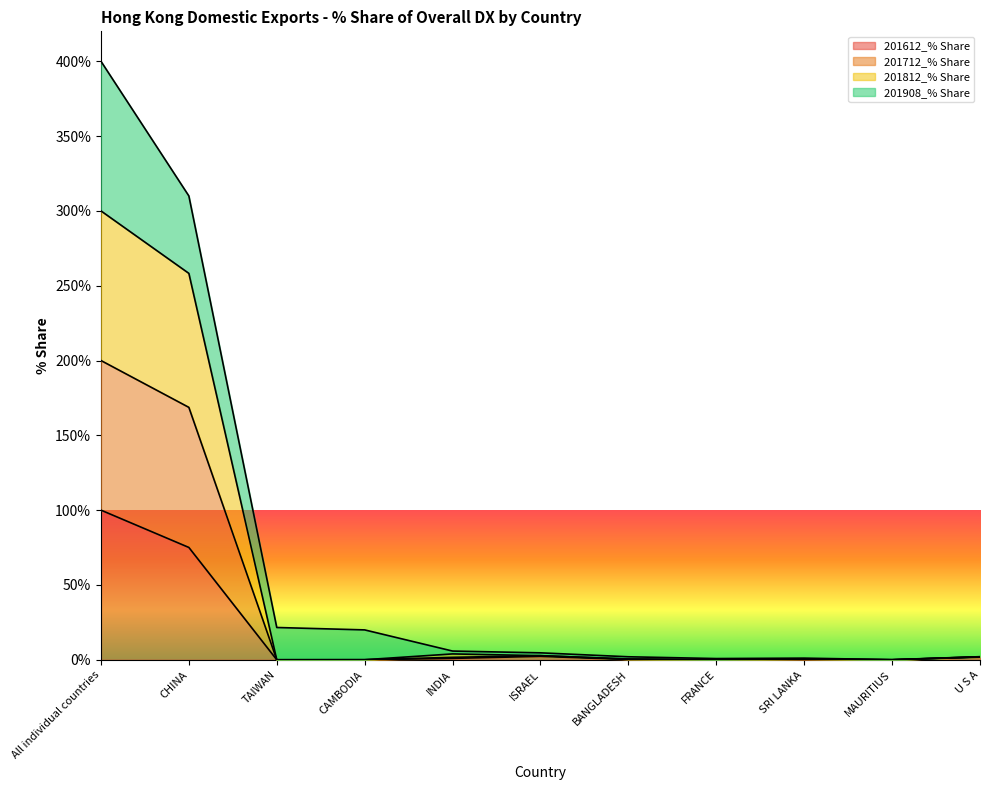

The 201612_% Share series shows -31.5 at FRANCE. True or false?

False